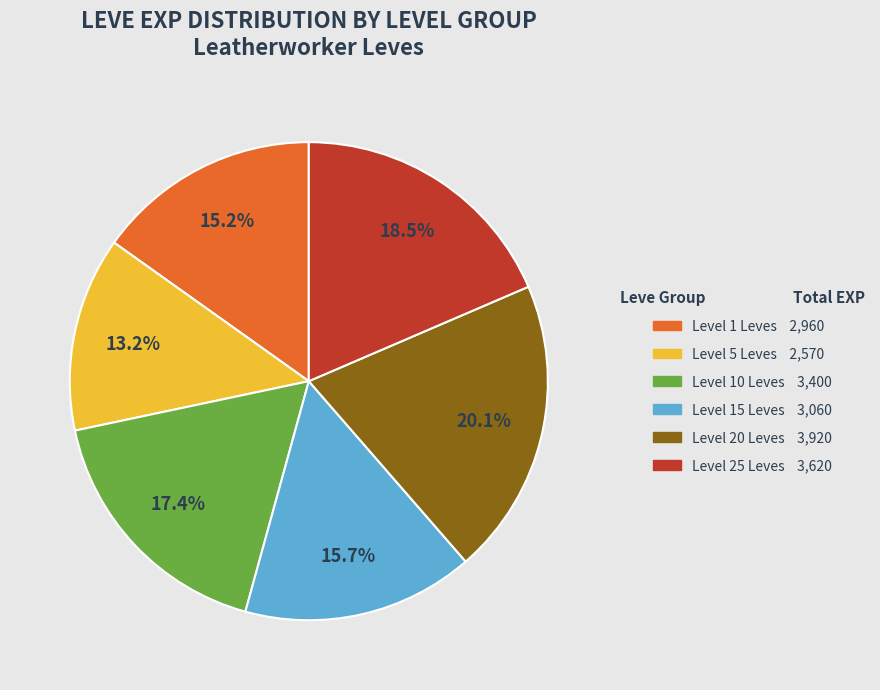

How many segments does this pie chart have?

6